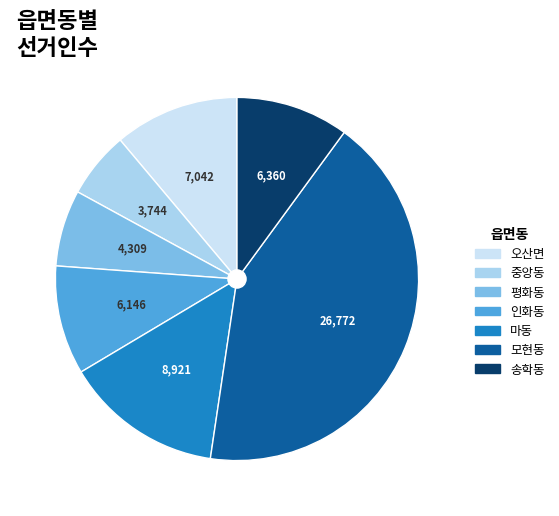

What is the largest slice in the pie chart?

모현동